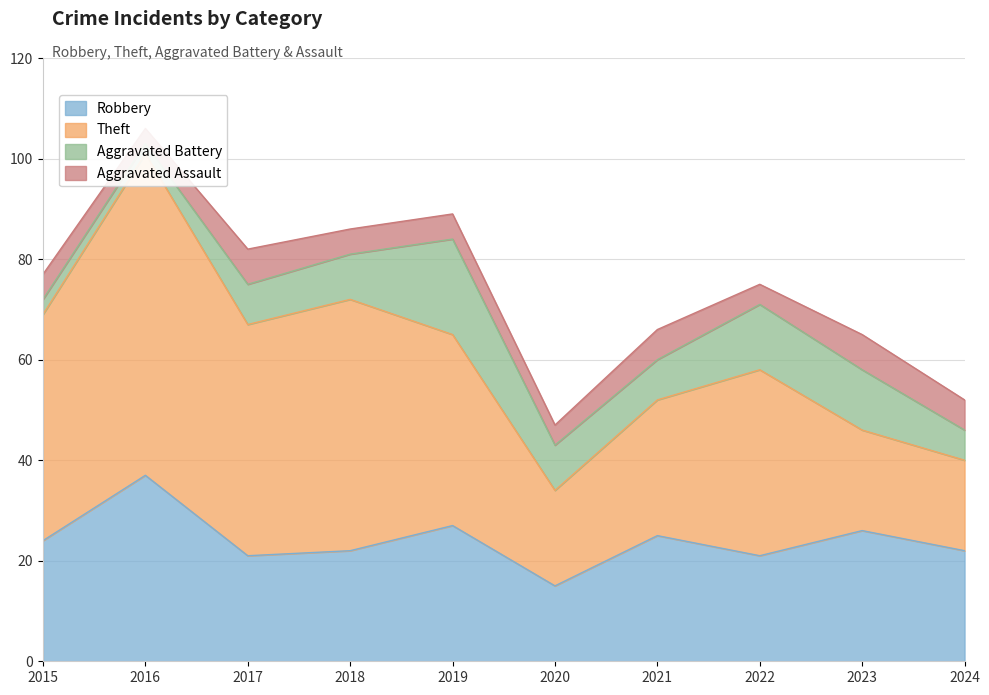

What is the approximate value of Aggravated Battery at 2023, to the nearest 5?

10